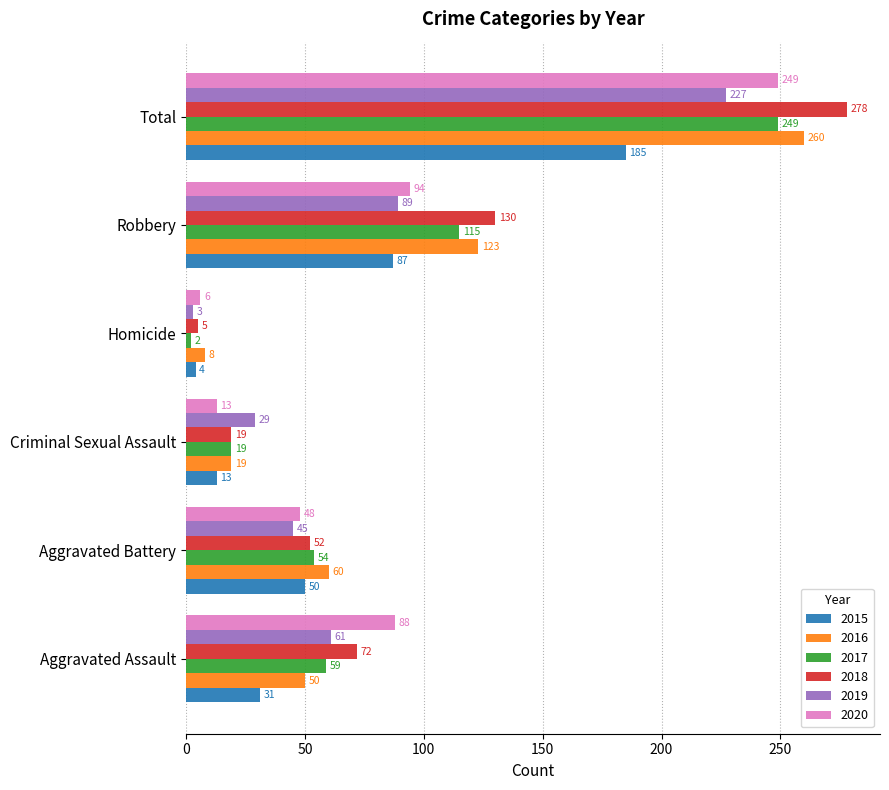

Rank the series at Aggravated Assault from lowest to highest value.

2015, 2016, 2017, 2019, 2018, 2020